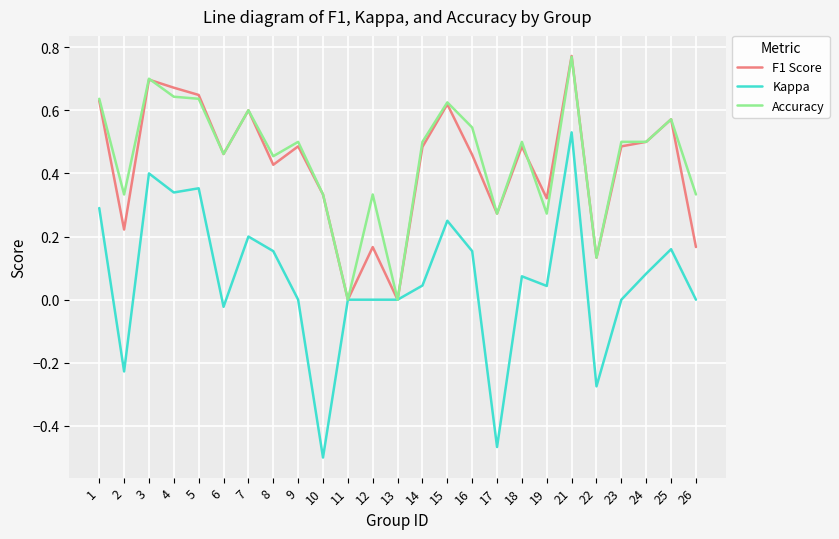

Which series changed the most between 21 and 25?

Kappa